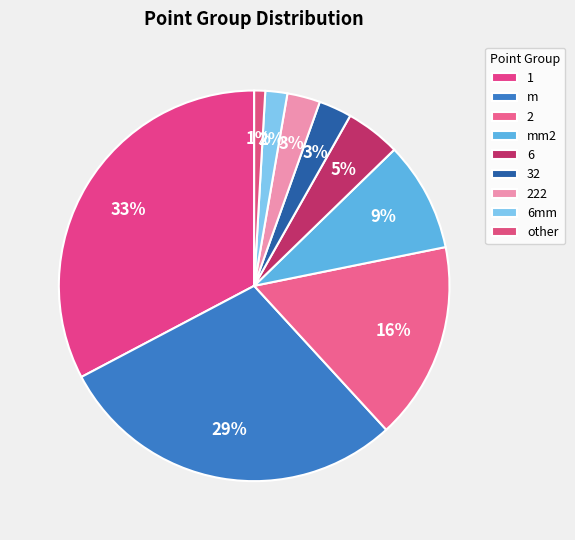

To the nearest percent, what percentage of the pie is 1?

33%